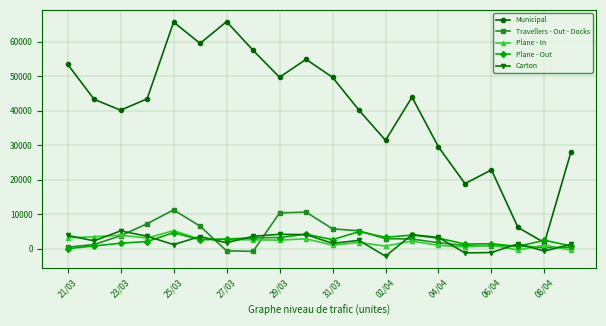

At how many categories does at least one series exceed 16834?

18